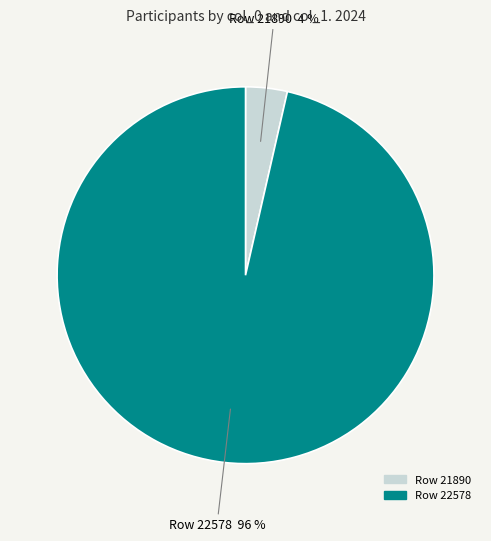

To the nearest percent, what is the average slice percentage?

50%